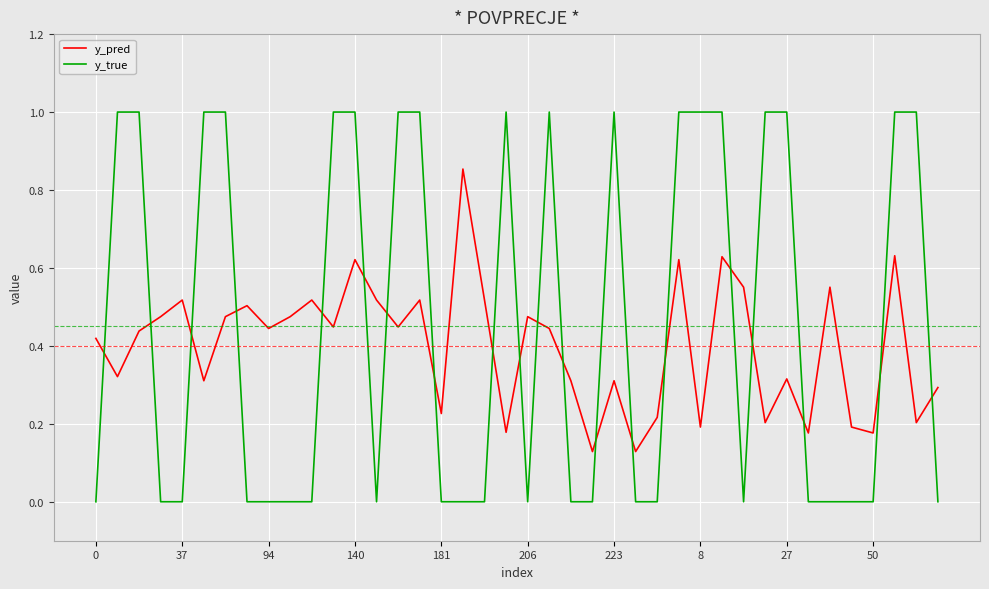

Which series has the largest range (max minus min)?

y_true